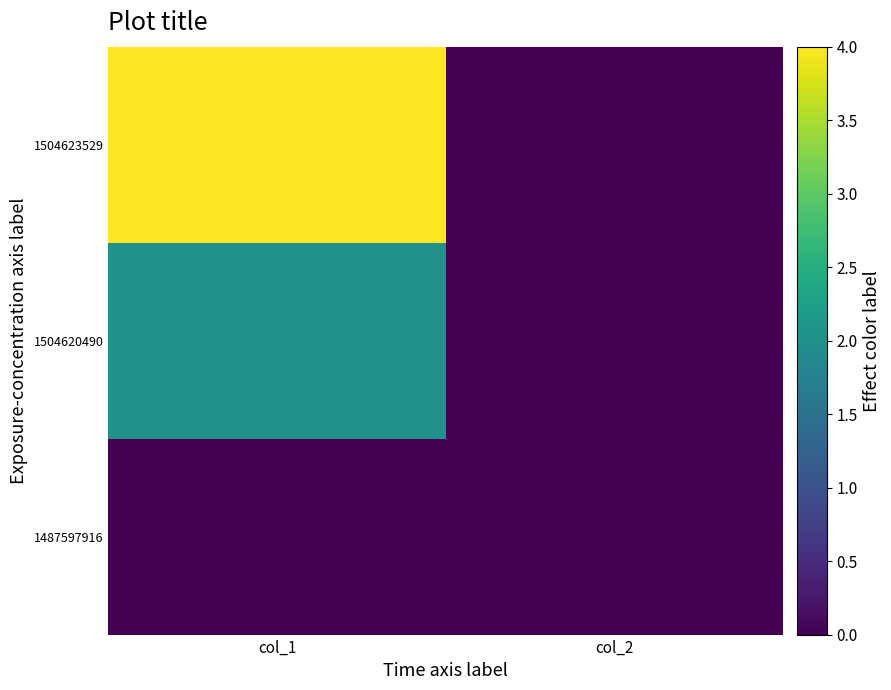

Reading left to right, what are all the values shown in this chart?

1487597916: col_1=0	col_2=0
1504620490: col_1=2	col_2=0
1504623529: col_1=4	col_2=0